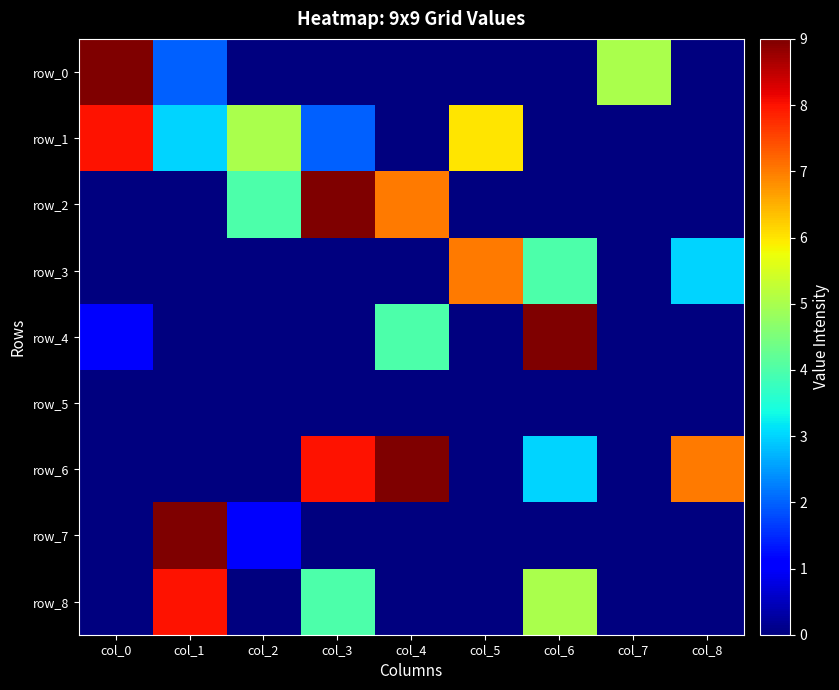

At which label is row_4 closest to 4?

col_4